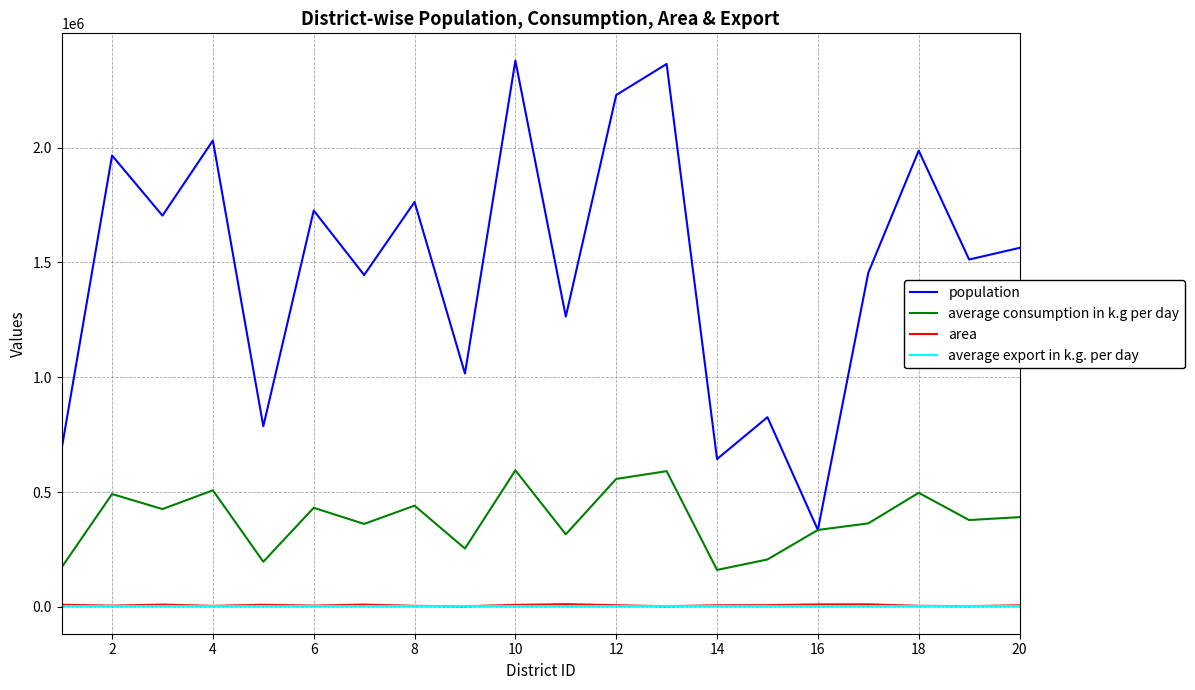

True or false: population has more than 1 interior local peaks.

True